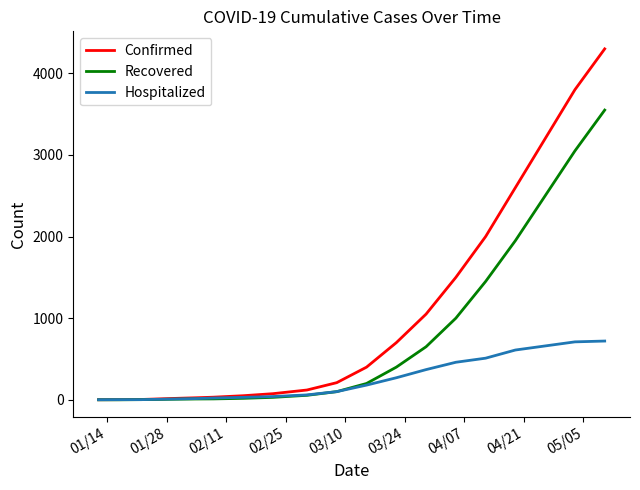

What is the maximum value shown in the chart?

4300